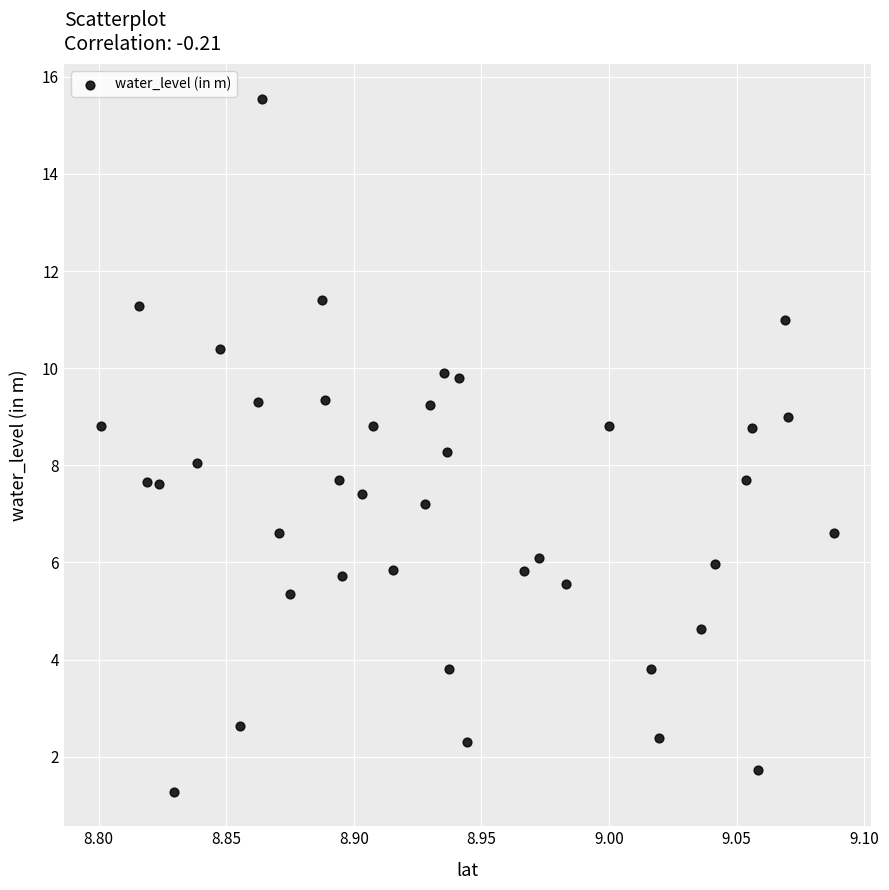

What is the range of X values (max minus min)?

0.3